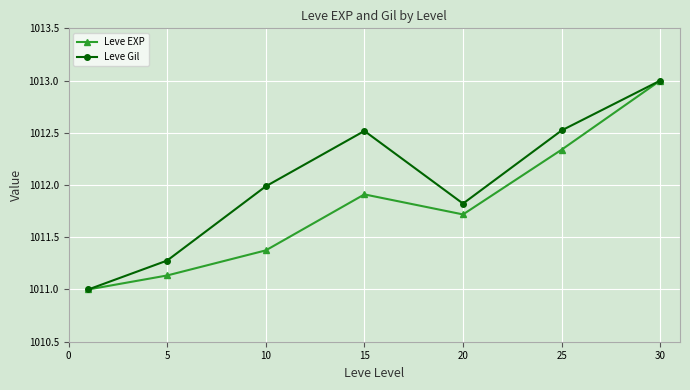

How many lines are shown in the chart?

2